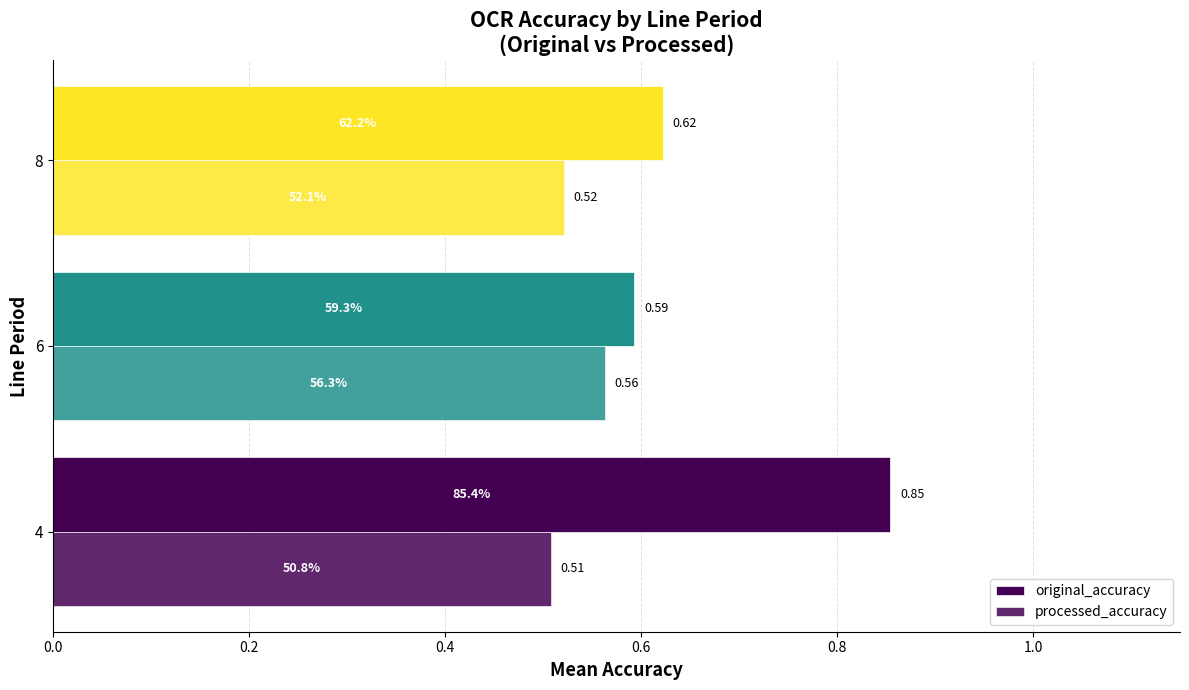

Rank the series by their average value, from lowest to highest.

processed_accuracy, original_accuracy